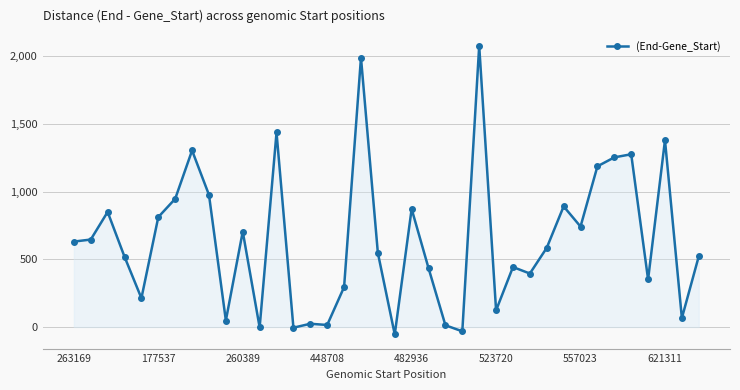

What is the average value?

644